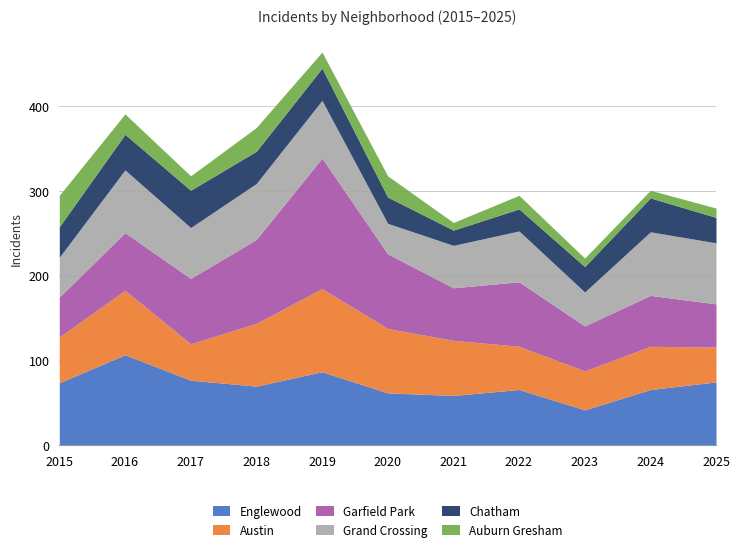

Reading left to right, list all the values displayed in this chart.

Englewood: 2015=74	2016=107	2017=77	2018=70	2019=87	2020=62	2021=59	2022=66	2023=42	2024=66	2025=75
Austin: 2015=54	2016=76	2017=43	2018=74	2019=98	2020=76	2021=65	2022=51	2023=46	2024=51	2025=41
Garfield Park: 2015=47	2016=68	2017=77	2018=99	2019=154	2020=88	2021=62	2022=76	2023=53	2024=60	2025=51
Grand Crossing: 2015=47	2016=74	2017=60	2018=66	2019=68	2020=36	2021=50	2022=60	2023=40	2024=75	2025=72
Chatham: 2015=36	2016=42	2017=44	2018=38	2019=38	2020=31	2021=18	2022=26	2023=30	2024=40	2025=30
Auburn Gresham: 2015=37	2016=24	2017=17	2018=28	2019=19	2020=25	2021=9	2022=16	2023=10	2024=9	2025=11